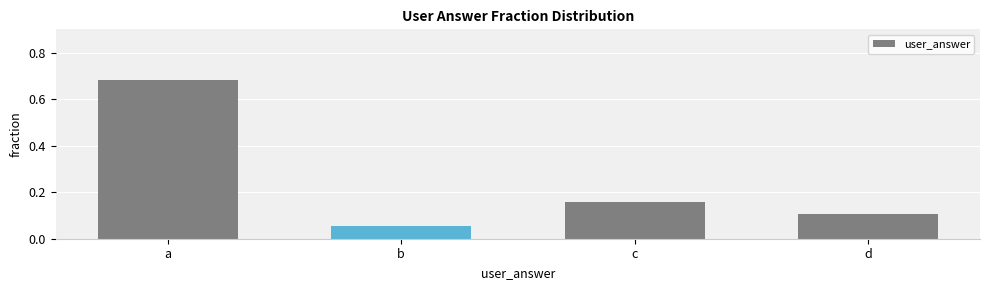

At which label is the value closest to 0?

b